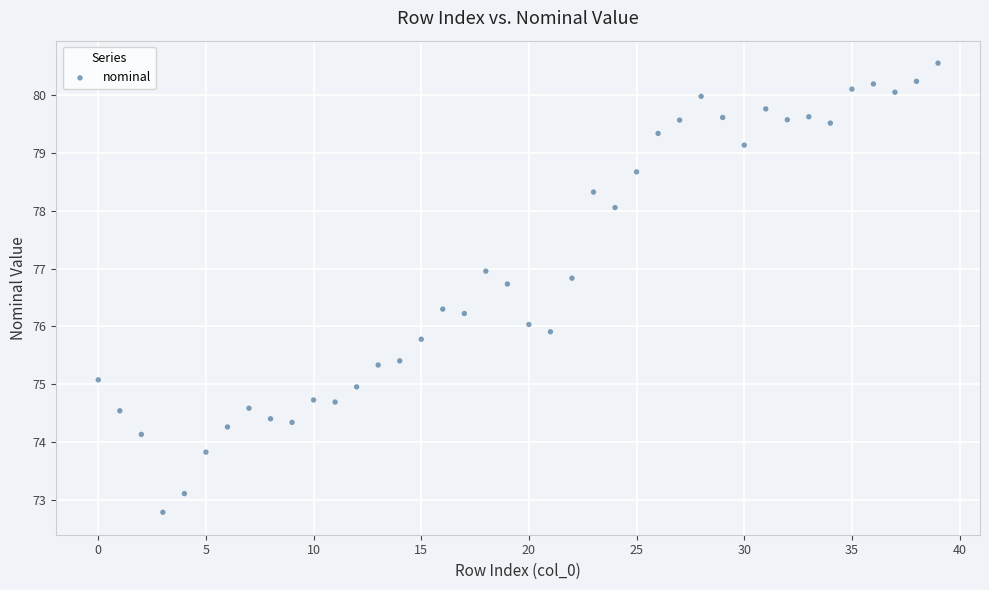

What is the range of Y values (max minus min)?

7.8